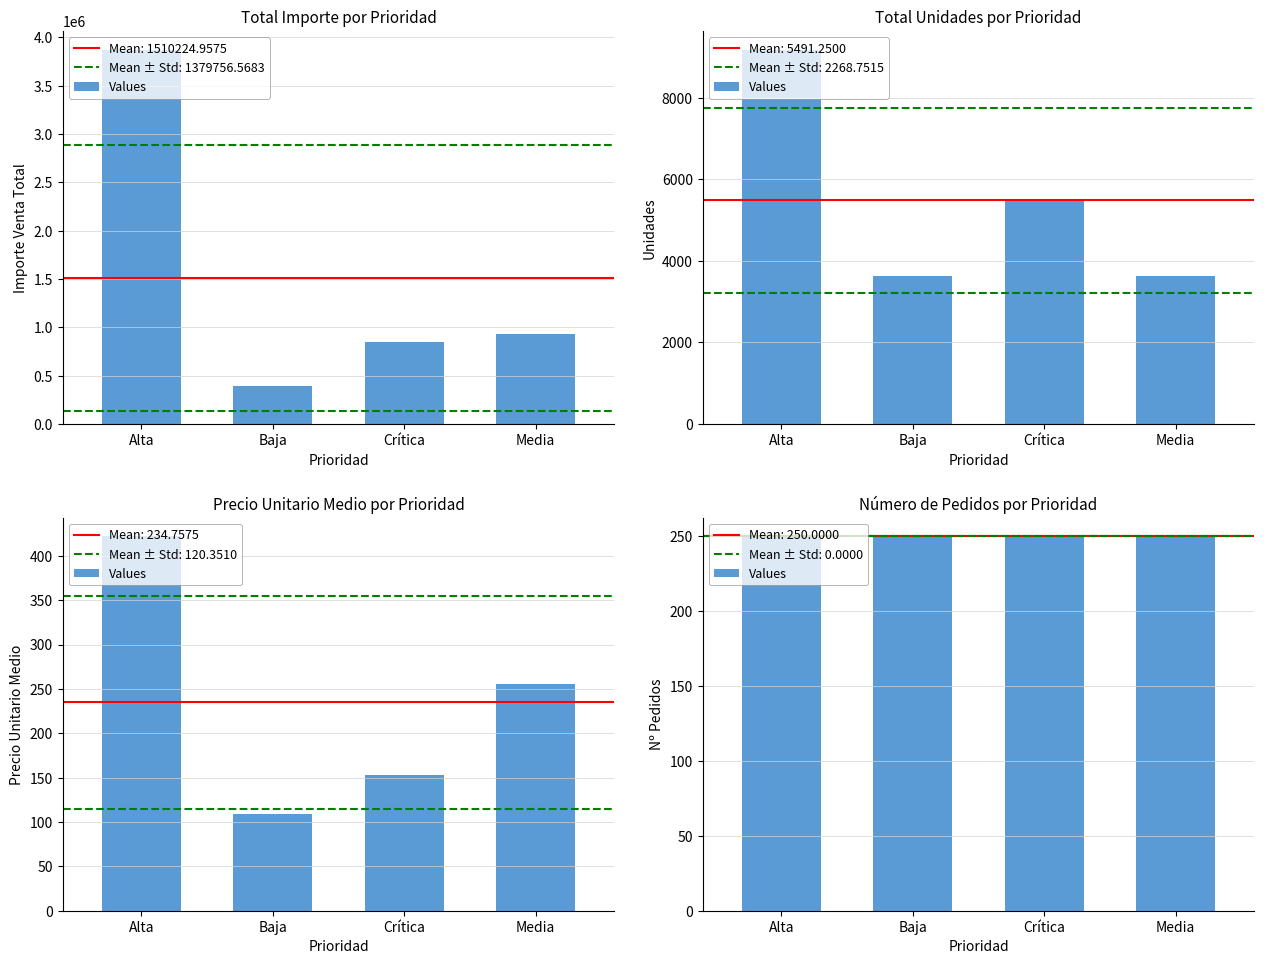

How many values in the Total Importe series exceed 927432?

2